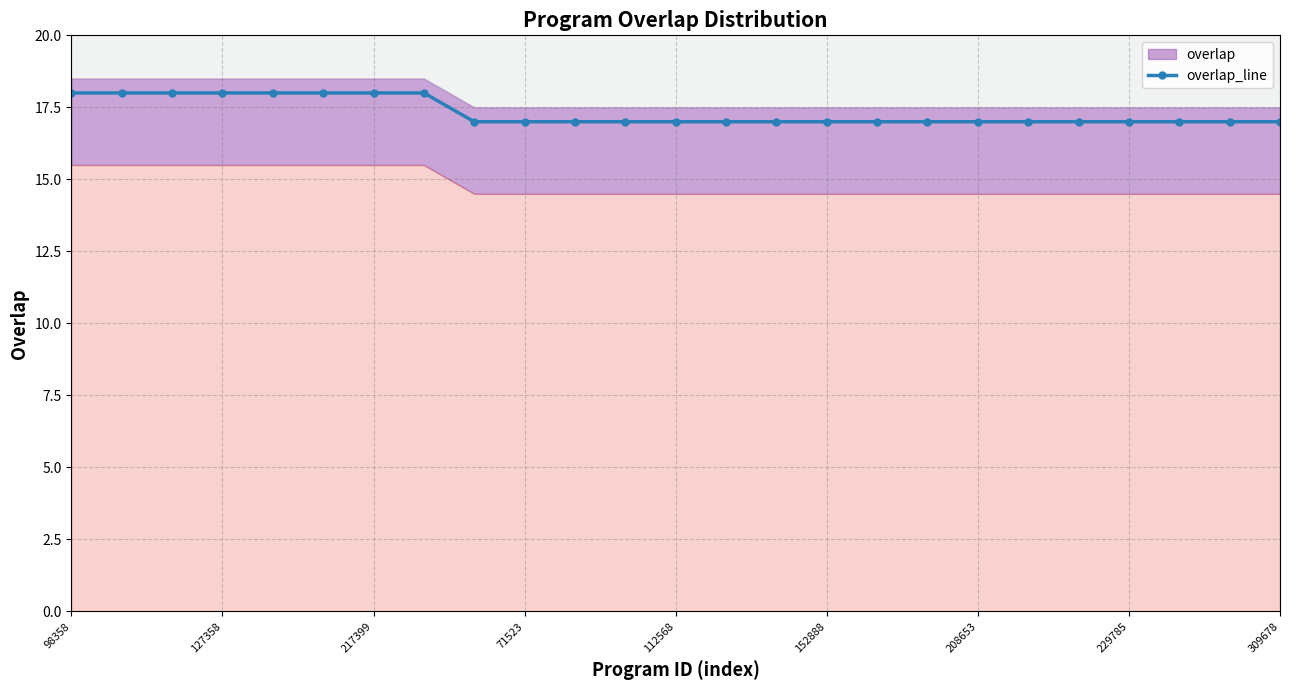

Reading left to right, what are all the values shown in this chart?

18	18	18	18	18	18	18	18	17	17	17	17	17	17	17	17	17	17	17	17	17	17	17	17	17